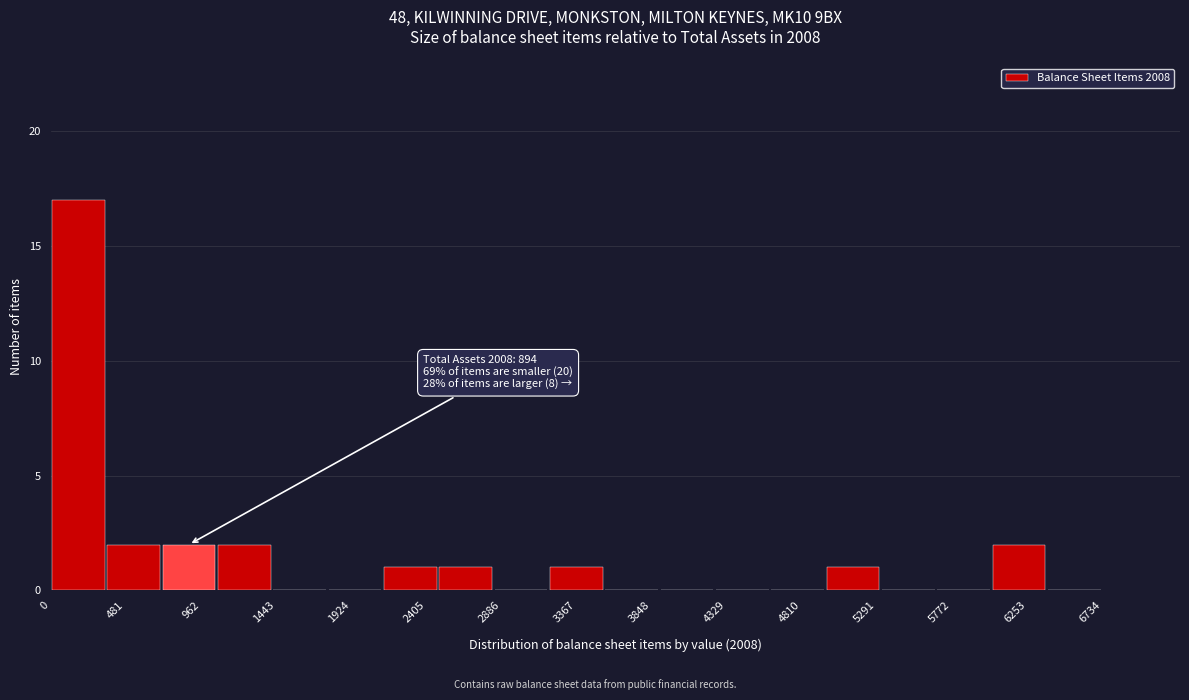

Which range on the x-axis has the tallest bar?

0 to 350